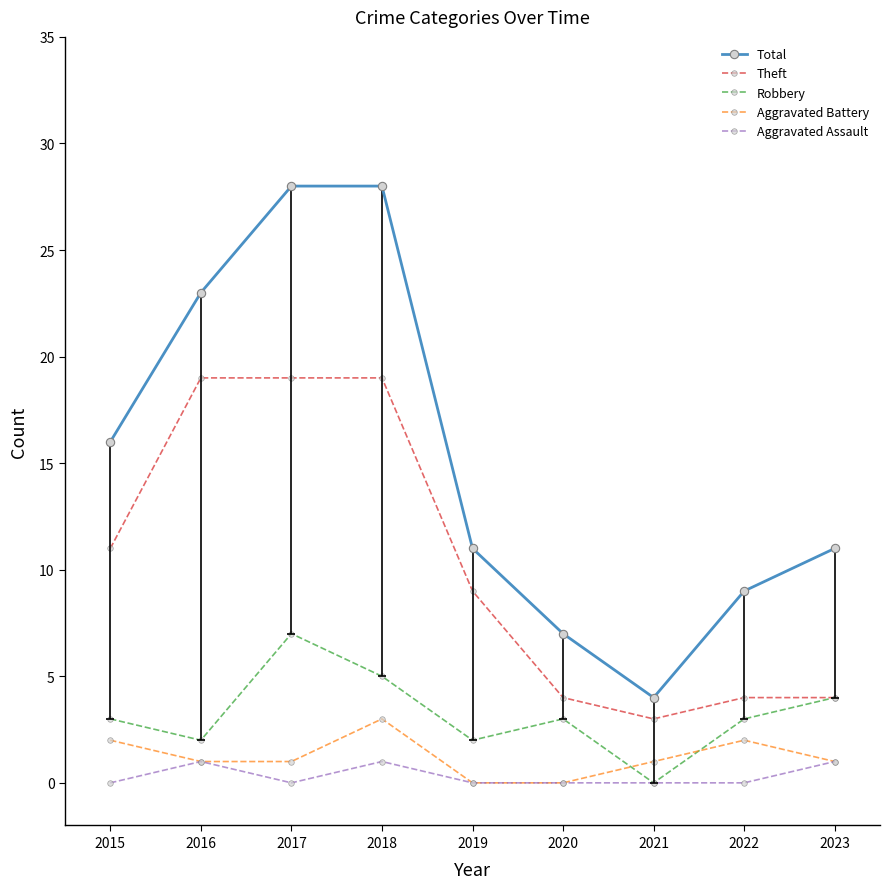

Reading right to left, list all the values displayed in this chart.

Total: 2023=11	2022=9	2021=4	2020=7	2019=11	2018=28	2017=28	2016=23	2015=16
Theft: 2023=4	2022=4	2021=3	2020=4	2019=9	2018=19	2017=19	2016=19	2015=11
Robbery: 2023=4	2022=3	2021=0	2020=3	2019=2	2018=5	2017=7	2016=2	2015=3
Aggravated Battery: 2023=1	2022=2	2021=1	2020=0	2019=0	2018=3	2017=1	2016=1	2015=2
Aggravated Assault: 2023=1	2022=0	2021=0	2020=0	2019=0	2018=1	2017=0	2016=1	2015=0